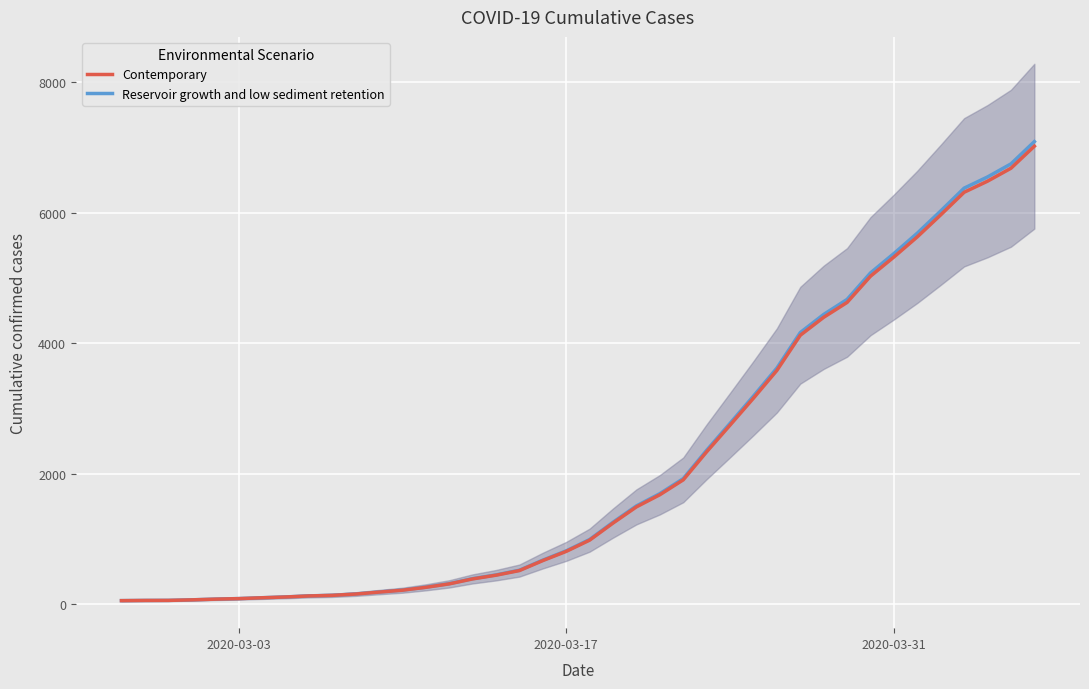

At how many categories does at least one series exceed 2482?

14